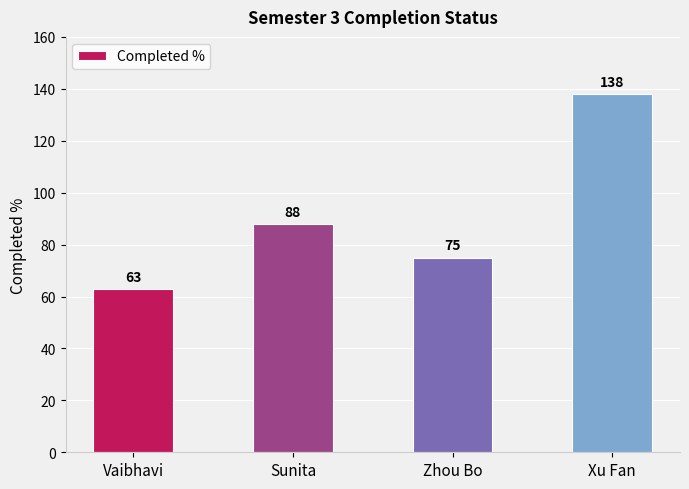

How many values are between 75 and 138?

3